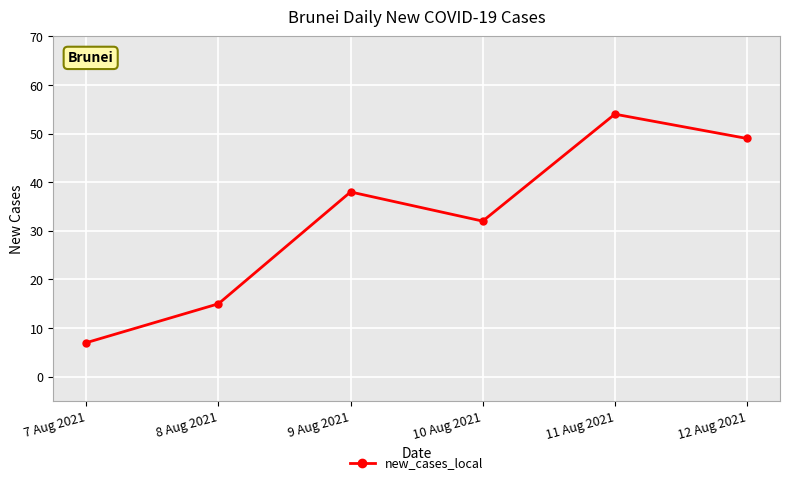

Count the number of categories in the chart.

6